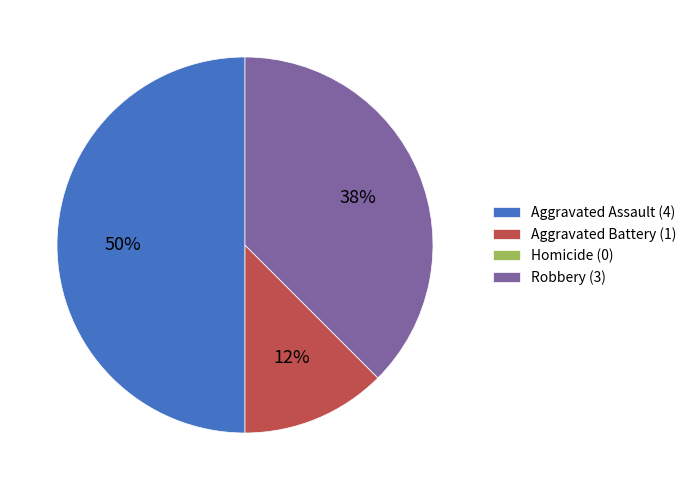

Does Robbery (3) account for over 50% of the chart?

No